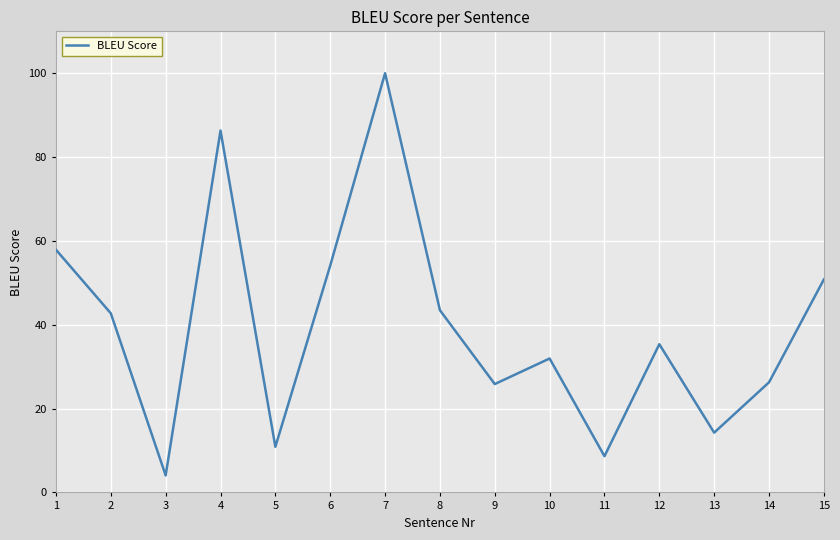

What is the difference between the second highest and second lowest values?

77.7